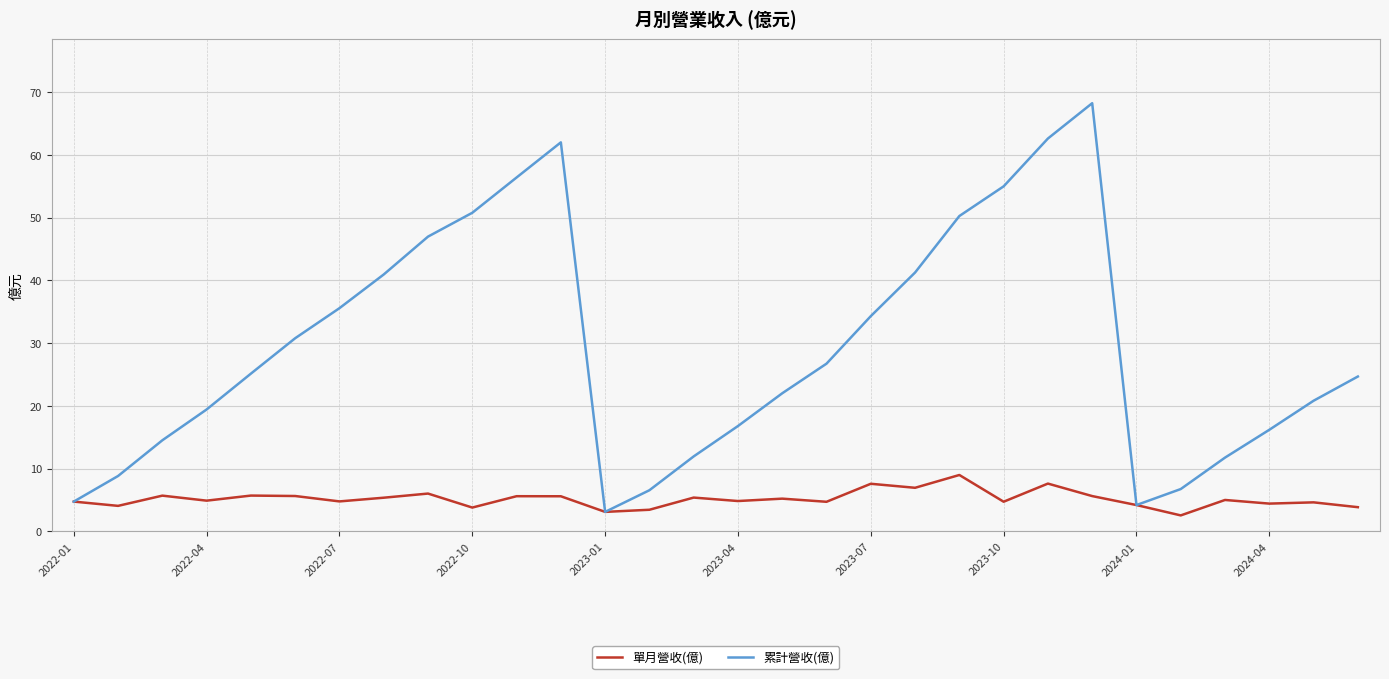

What is the highest value of the 單月營收(億) series?

9.0